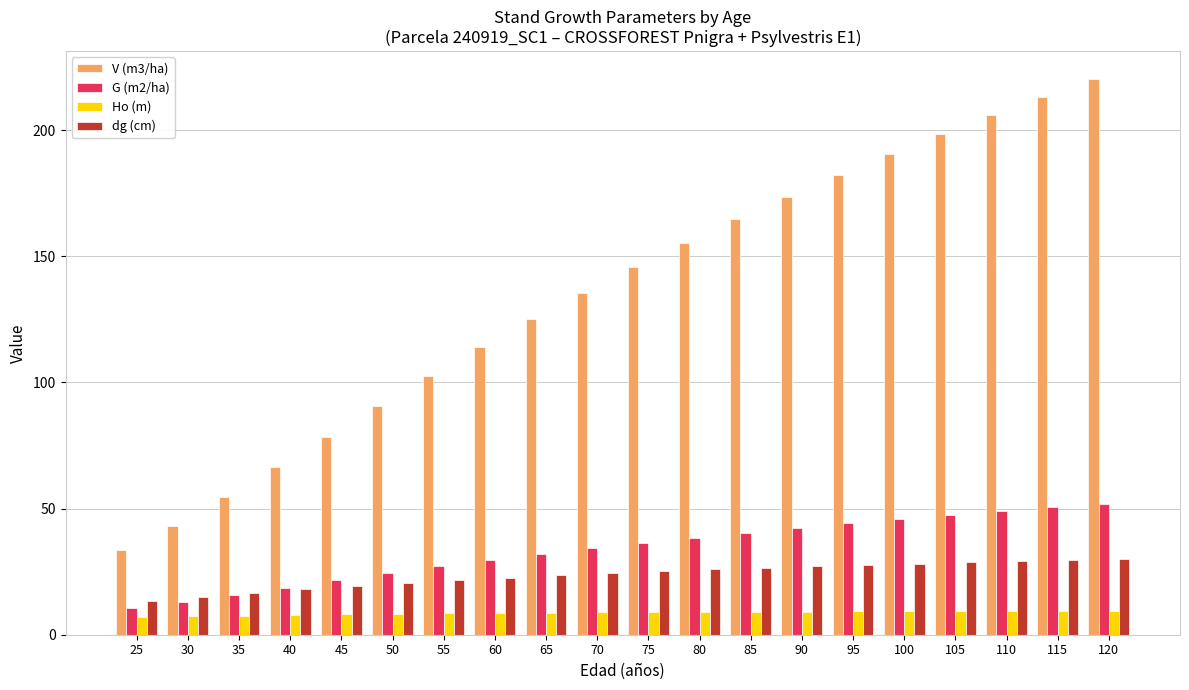

List the series in order of their peak value, highest first.

V (m3/ha), G (m2/ha), dg (cm), Ho (m)